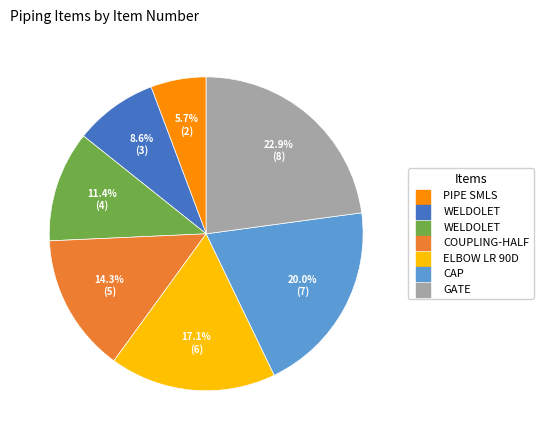

Count the number of slices in the pie.

7